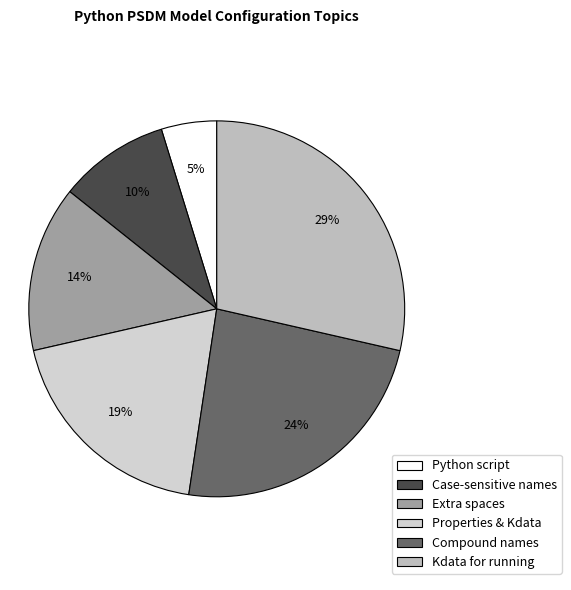

Which slice is the largest?

Kdata for running